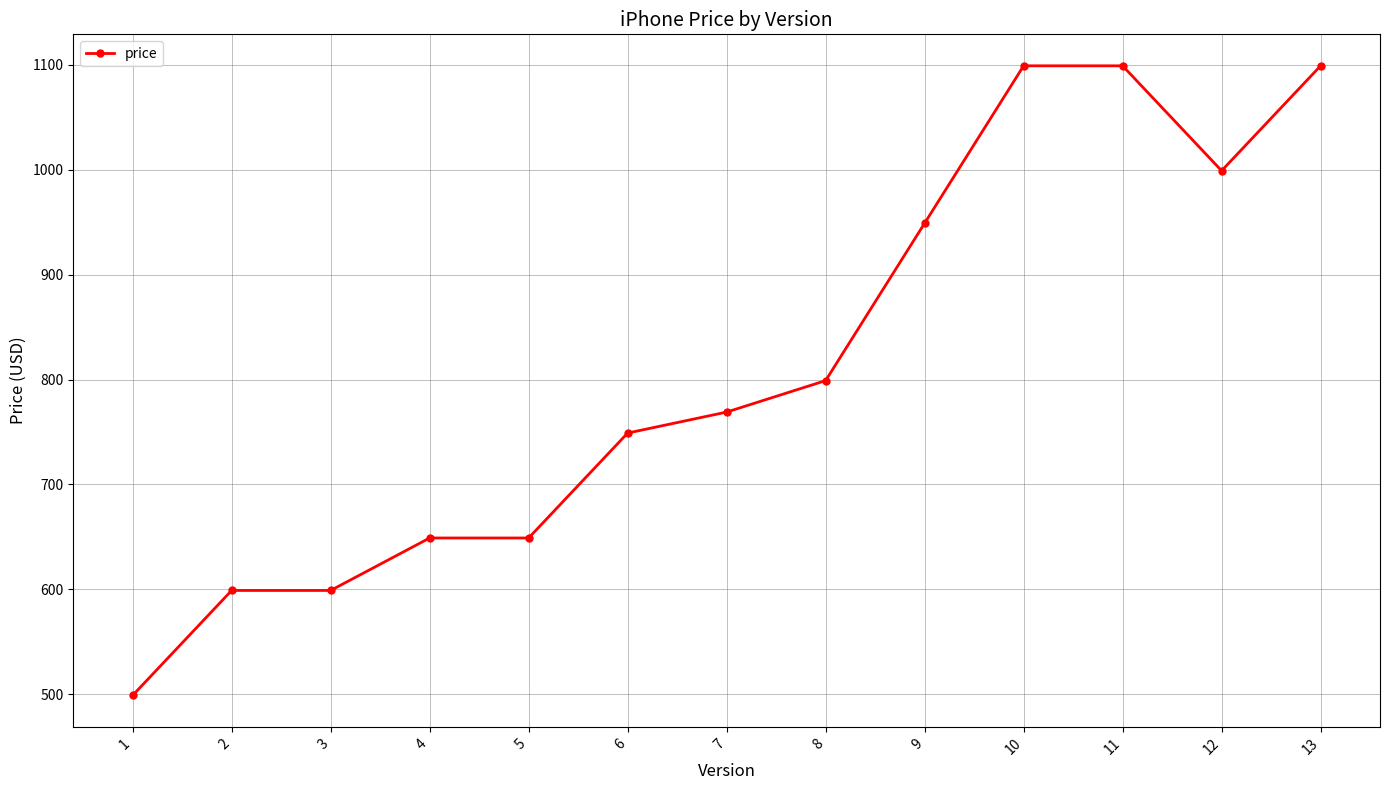

Approximately how many times larger is the value at 4 compared to 13?

0.6